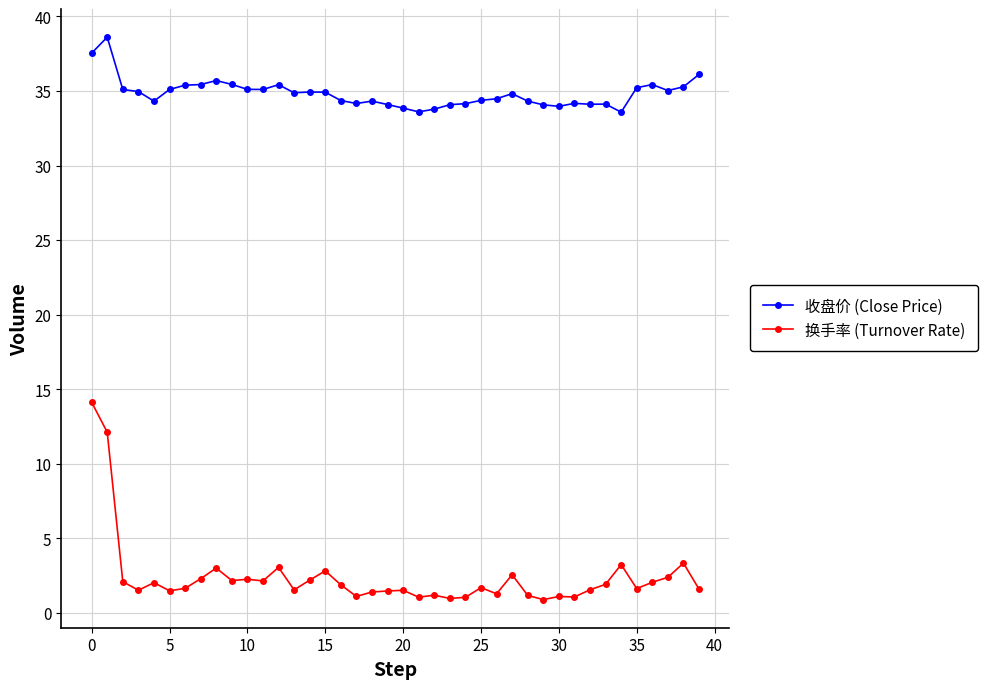

Which series has the largest range (max minus min)?

换手率 (Turnover Rate)